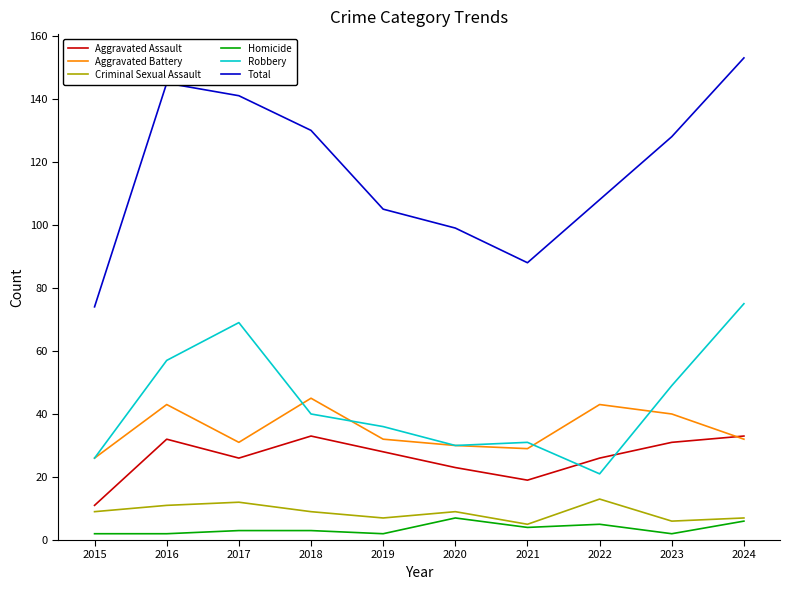

How many lines are shown in the chart?

6